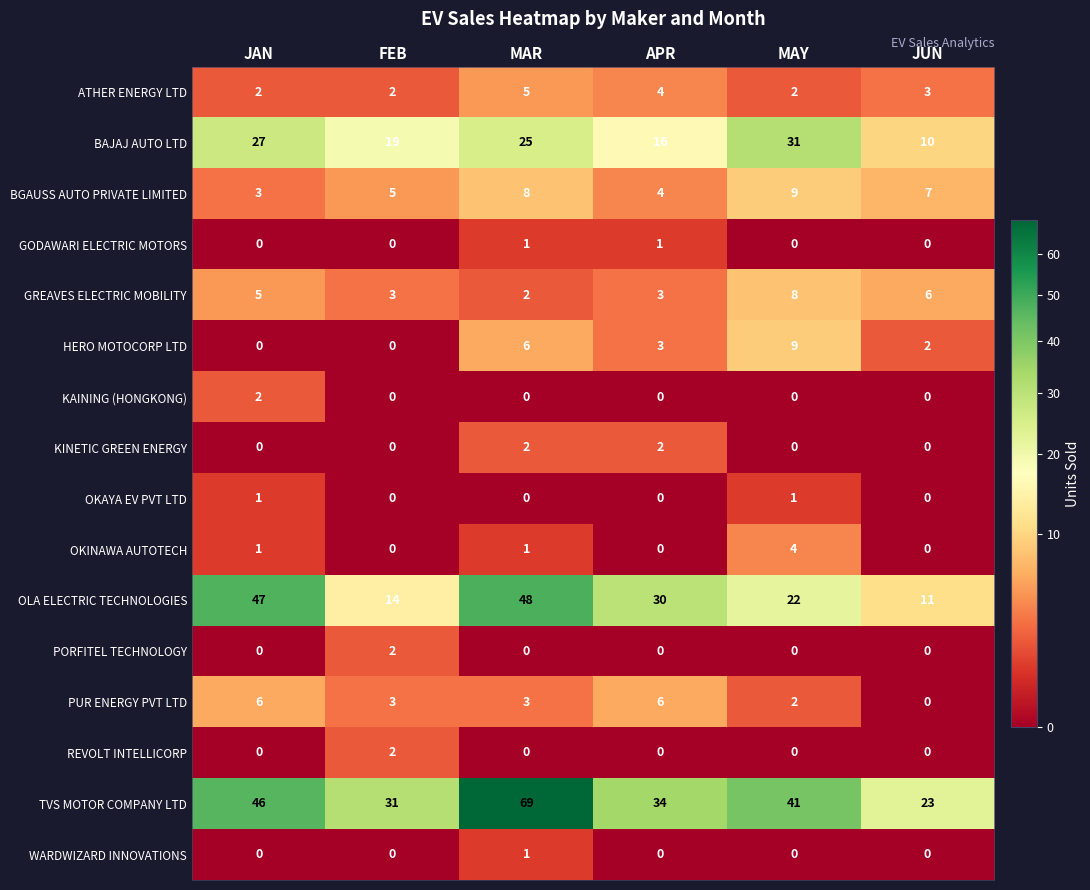

The OKINAWA AUTOTECH series shows 0 at JUN. True or false?

True